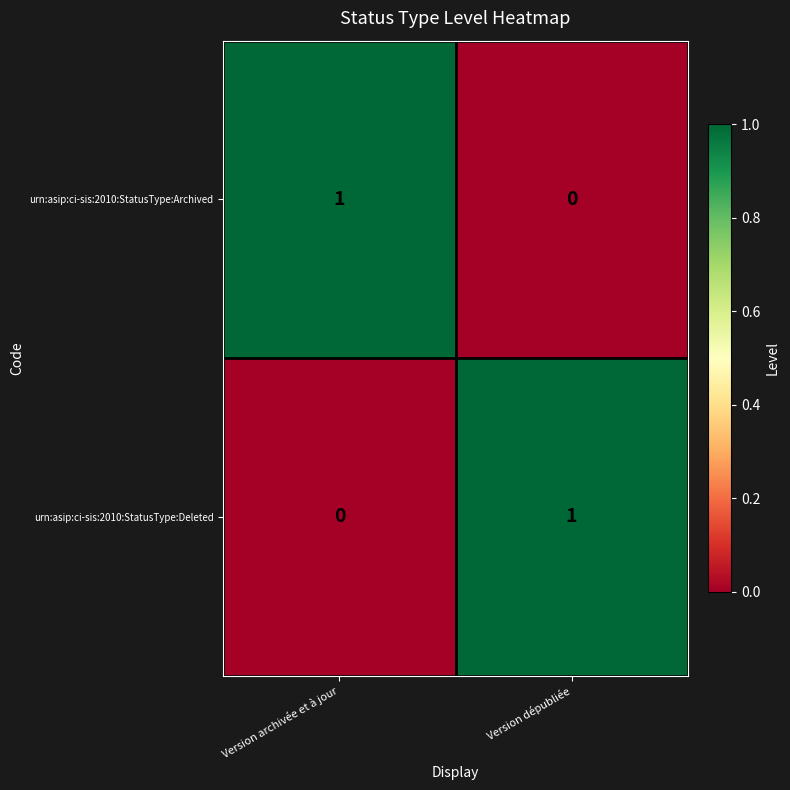

Is it true that urn:asip:ci-sis:2010:StatusType:Deleted equals 0 at Version dépubliée?

False